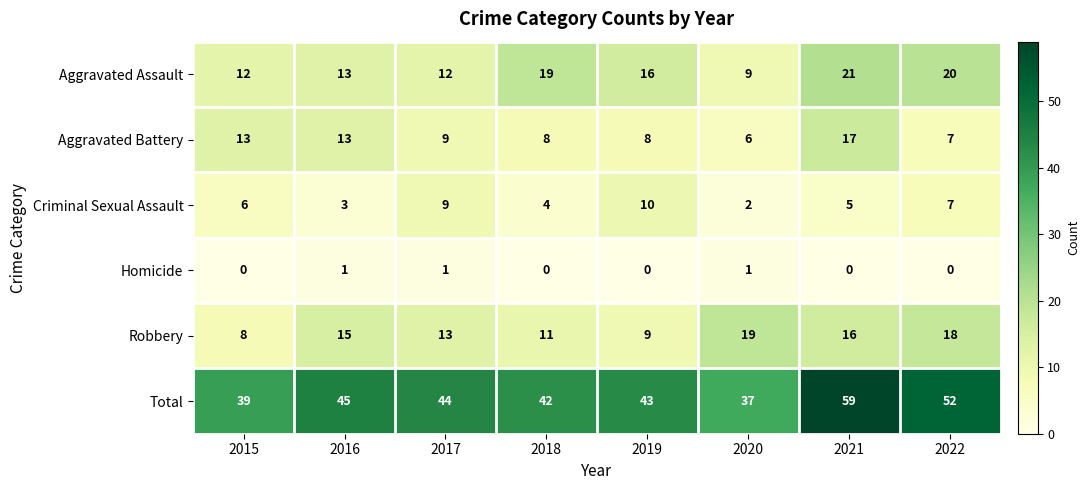

The value of Robbery at 2016 is 21. True or false?

False